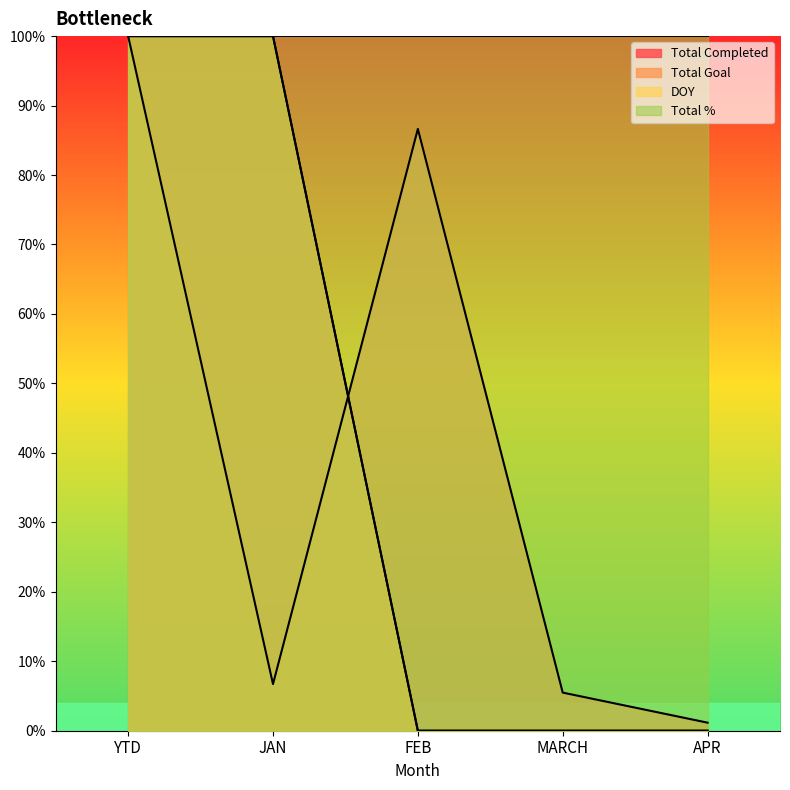

True or false: Total Completed has more than 0 interior local peaks.

False